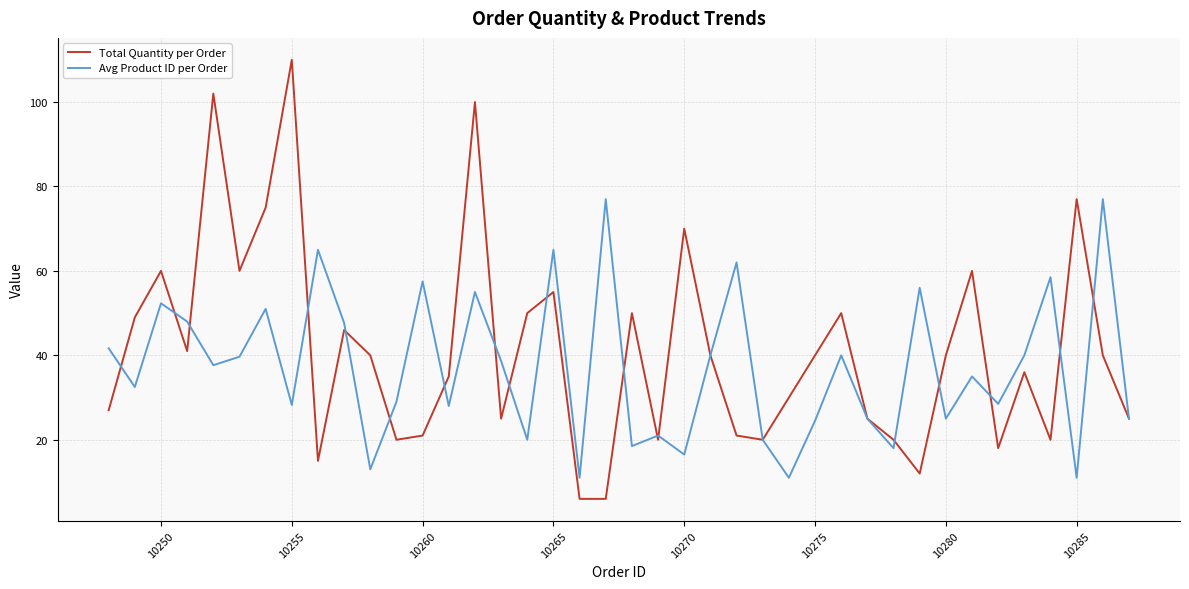

List the series in order of their peak value, highest first.

Total Quantity per Order, Avg Product ID per Order